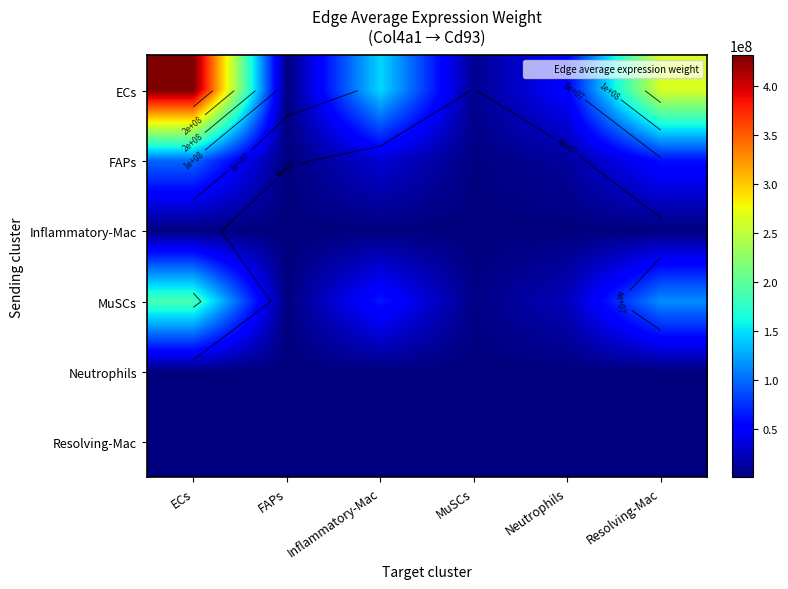

What is the difference between the highest and lowest values at Neutrophils?

52382302.2